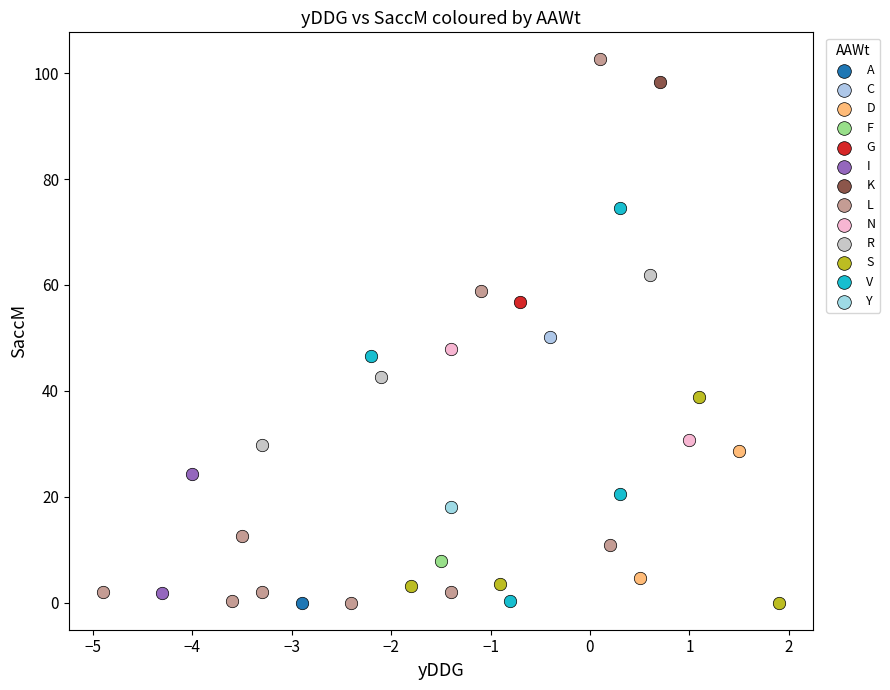

What are all the series names shown in the legend?

A, C, D, F, G, I, K, L, N, R, S, V, Y